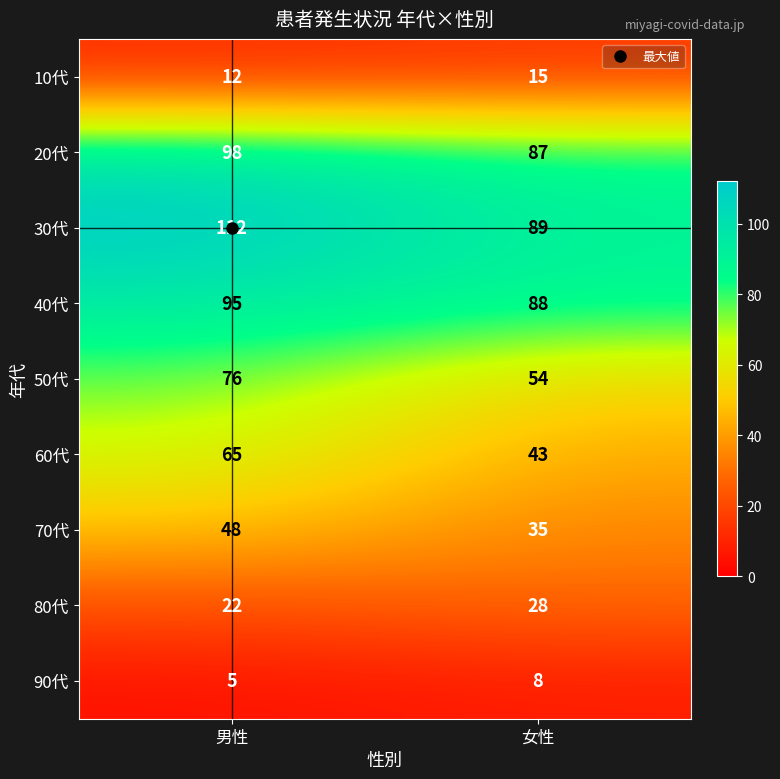

At which category is the sum across all series the highest?

男性